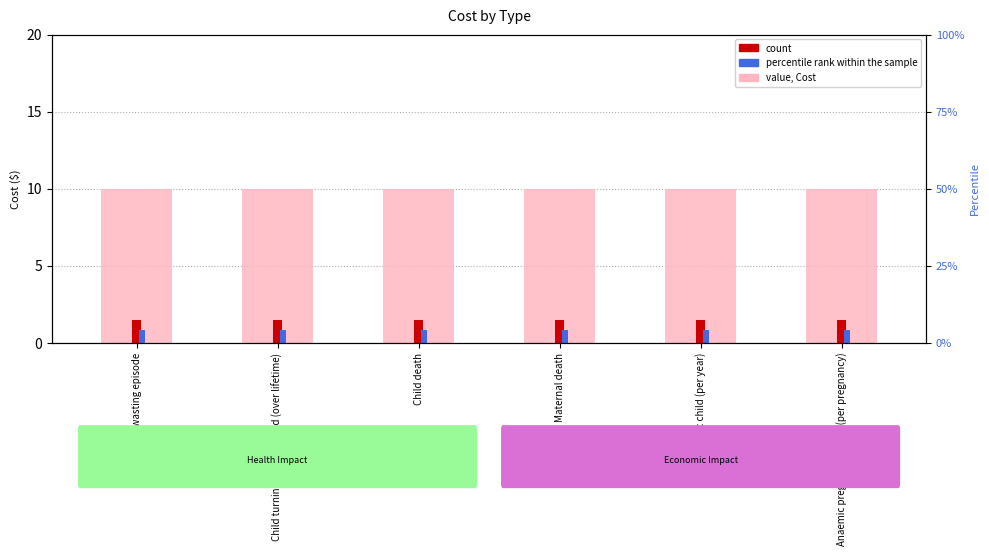

What is the approximate value of Cost at Child turning age 5 stunted (over lifetime)?

10.0